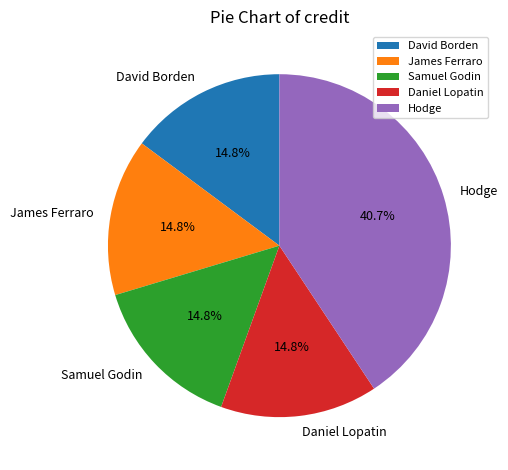

Does any single category account for the majority?

No